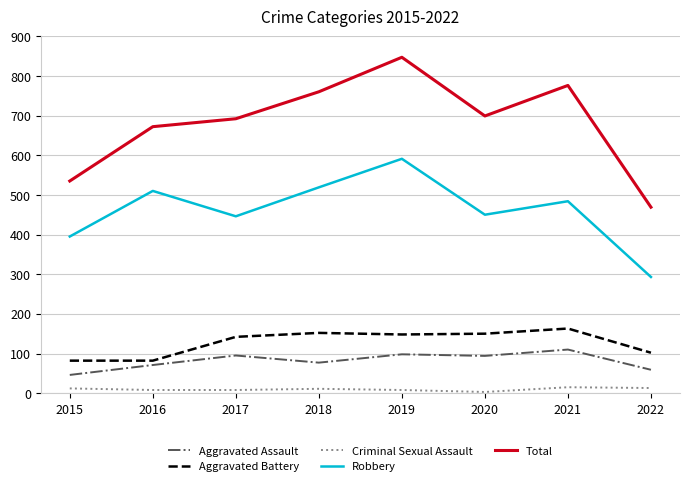

What is the difference between the maximum and minimum values in the Robbery series?

298